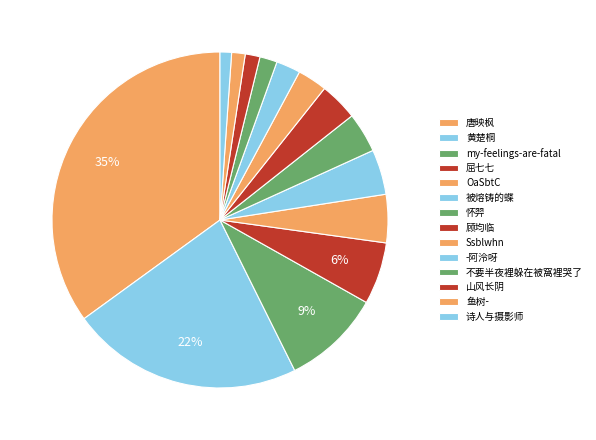

Count the number of slices in the pie.

14